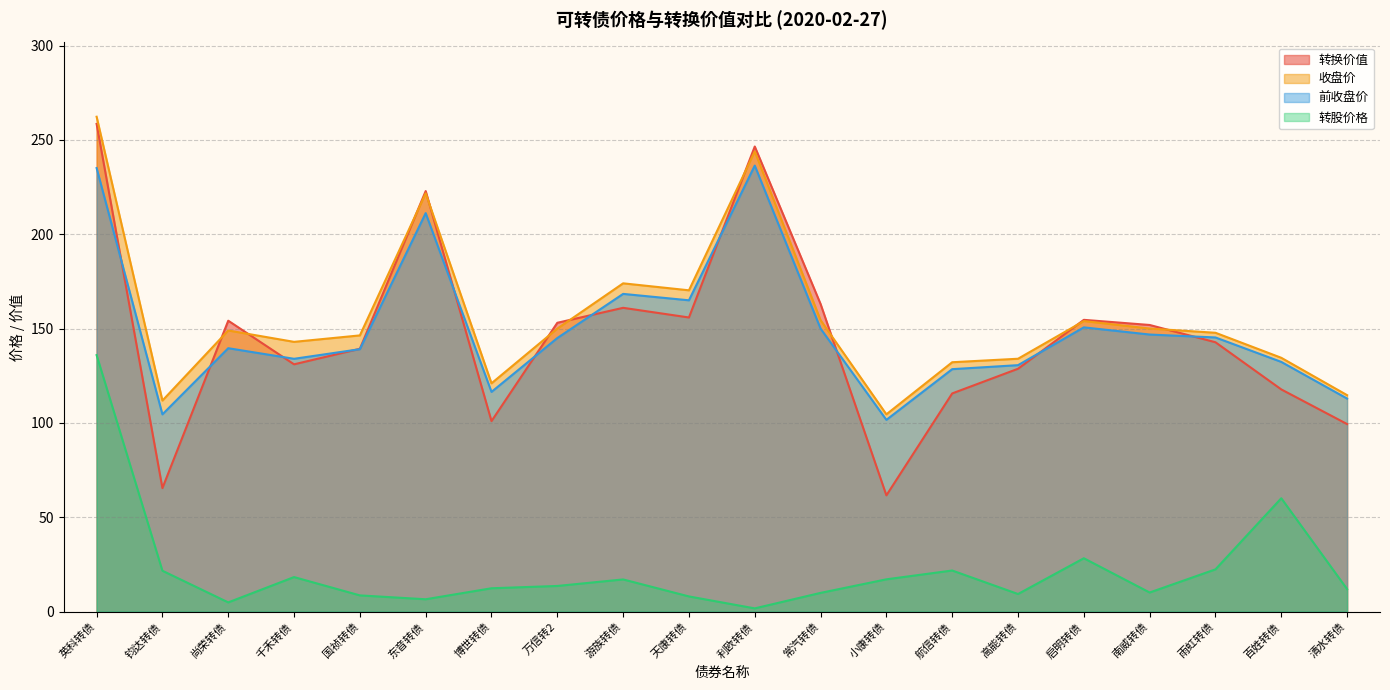

Between which two adjacent categories do 前收盘价 and 转换价值 first intersect?

英科转债 and 钧达转债